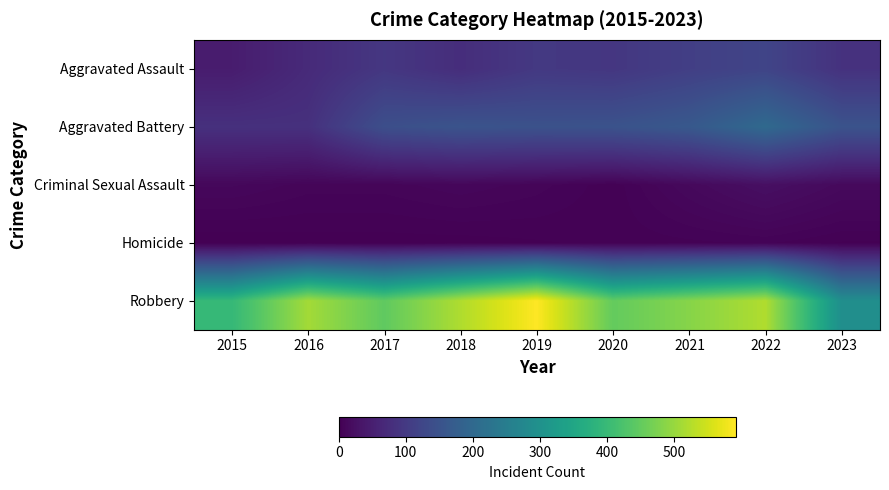

Reading left to right, list all the values displayed in this chart.

Aggravated Assault: 2015=46	2016=71	2017=95	2018=77	2019=98	2020=94	2021=110	2022=121	2023=85
Aggravated Battery: 2015=82	2016=82	2017=142	2018=152	2019=148	2020=150	2021=163	2022=202	2023=151
Criminal Sexual Assault: 2015=12	2016=8	2017=8	2018=11	2019=8	2020=3	2021=14	2022=24	2023=15
Homicide: 2015=0	2016=1	2017=1	2018=1	2019=2	2020=3	2021=4	2022=5	2023=2
Robbery: 2015=395	2016=510	2017=446	2018=520	2019=591	2020=450	2021=484	2022=521	2023=292